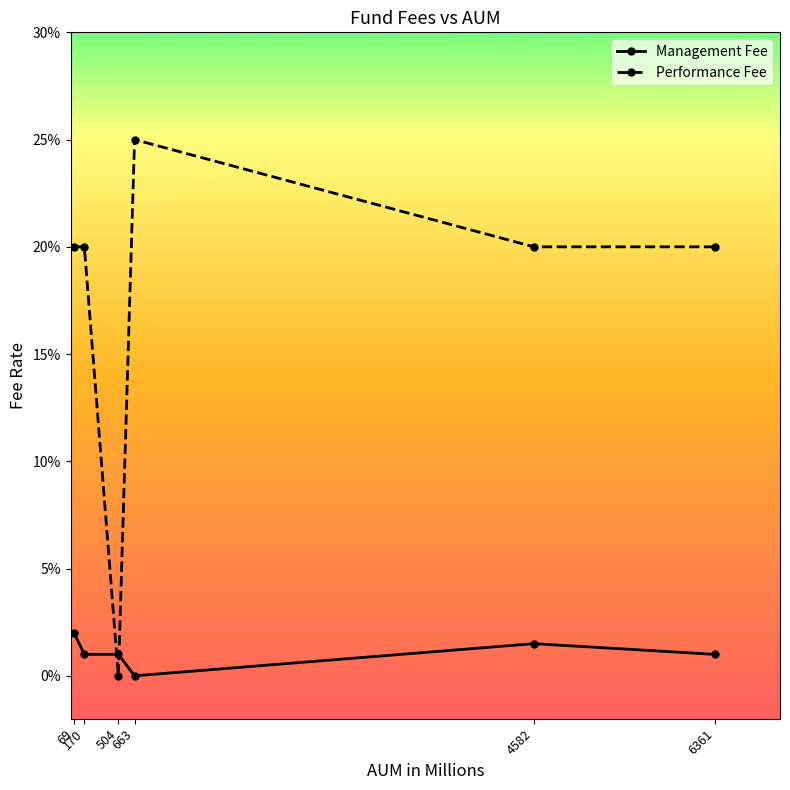

Which has a higher value, 69 or 663?

69